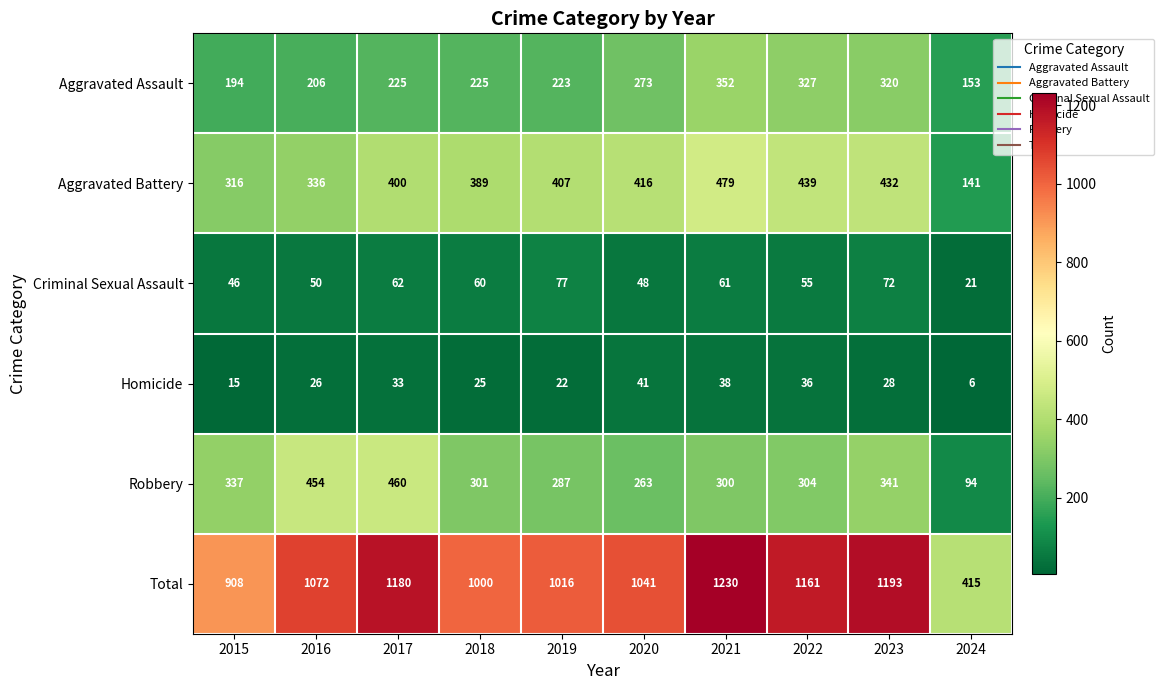

Rank the series at 2022 from highest to lowest value.

Total, Aggravated Battery, Aggravated Assault, Robbery, Criminal Sexual Assault, Homicide